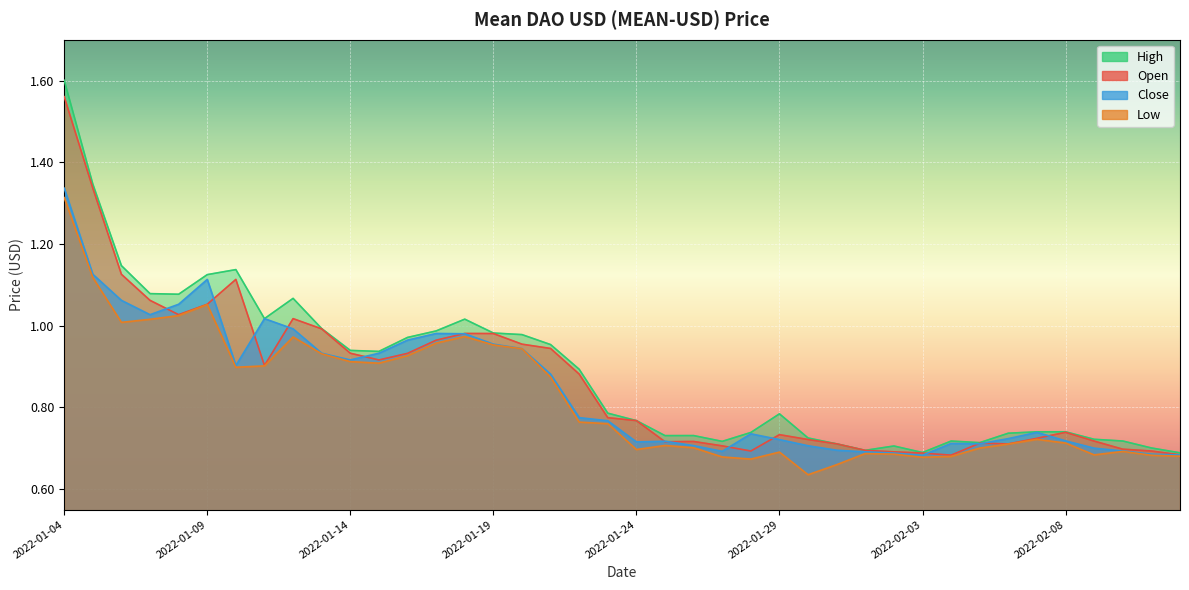

True or false: Open and Low cross at least once.

False